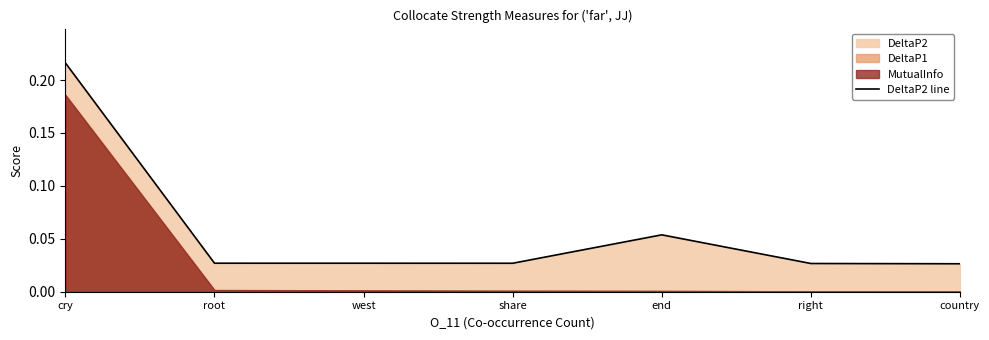

What position from the right is west?

5